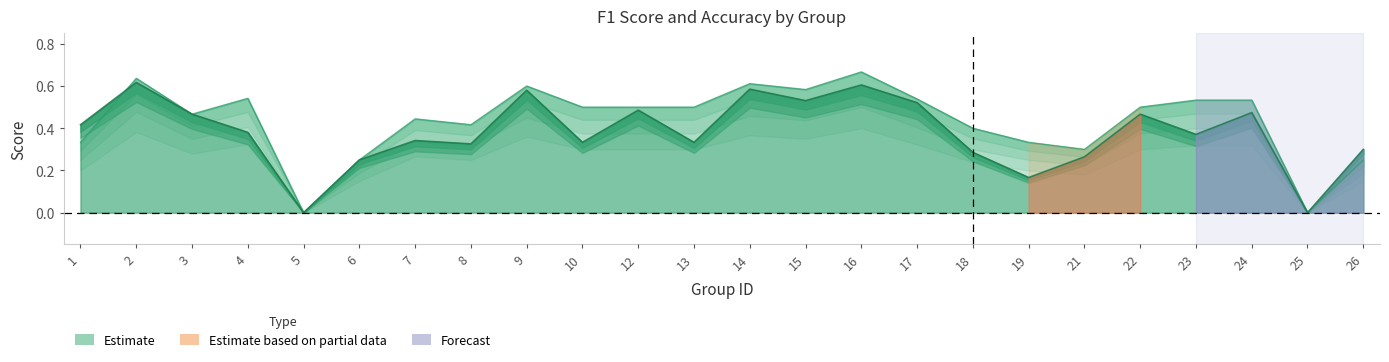

After their last crossing, which series has the higher values: f1 or accuracy?

accuracy